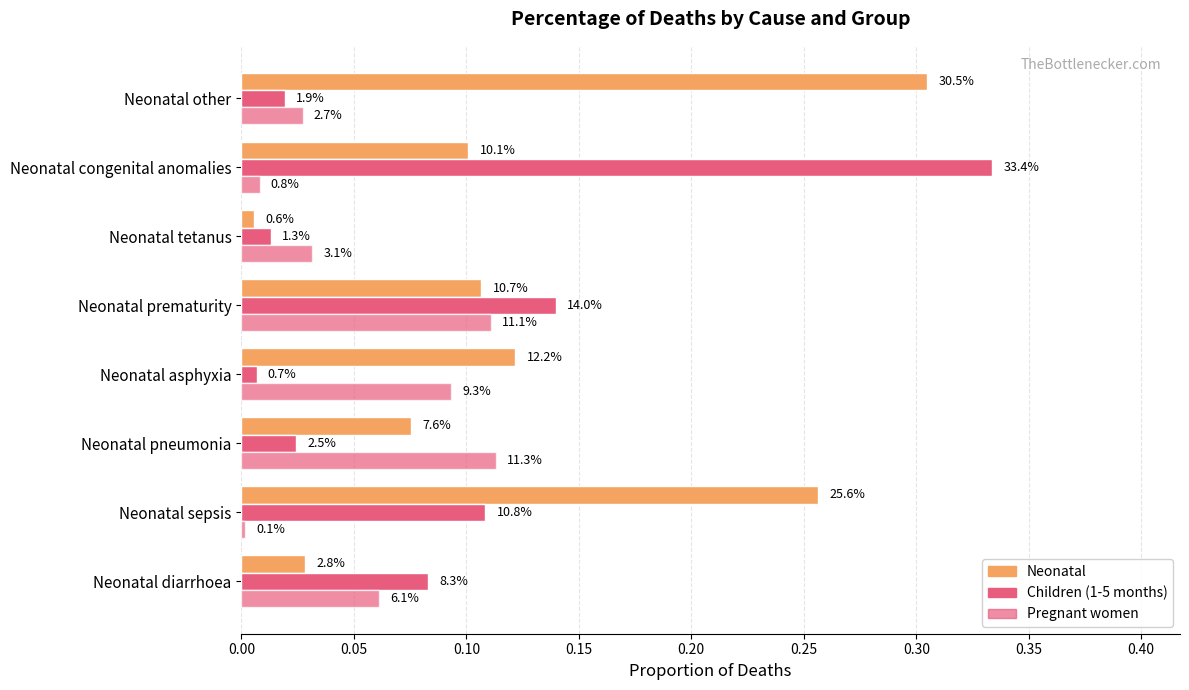

Rank the series by their maximum value, from highest to lowest.

Children (1-5 months), Neonatal, Pregnant women